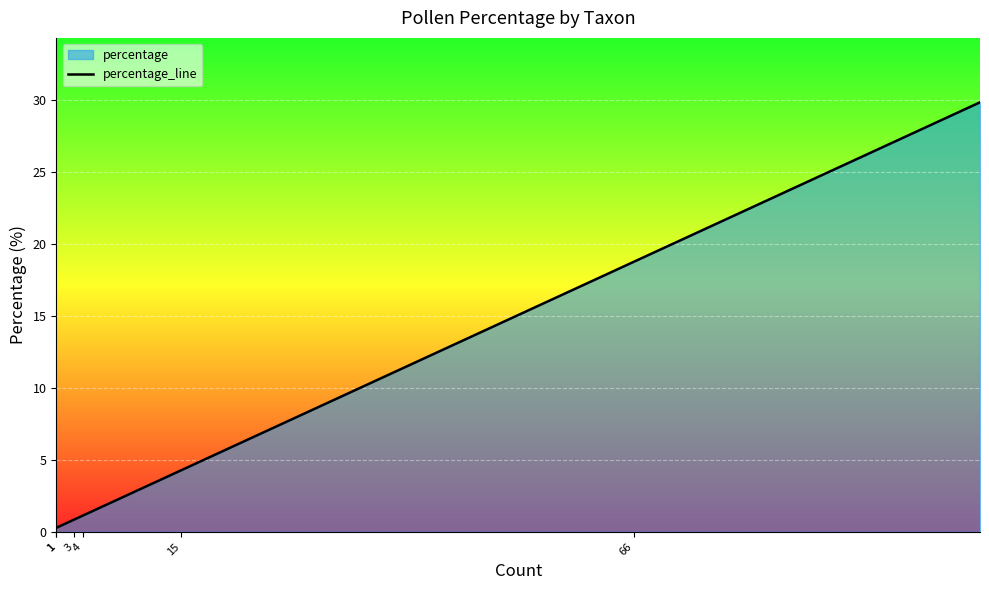

Is it true that the value at 1 is 0.5?

False